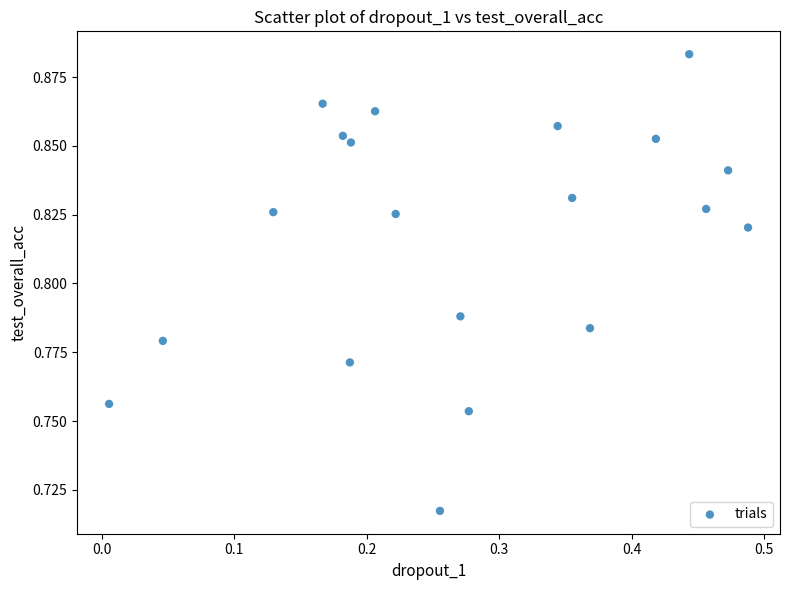

How many data points are displayed?

20